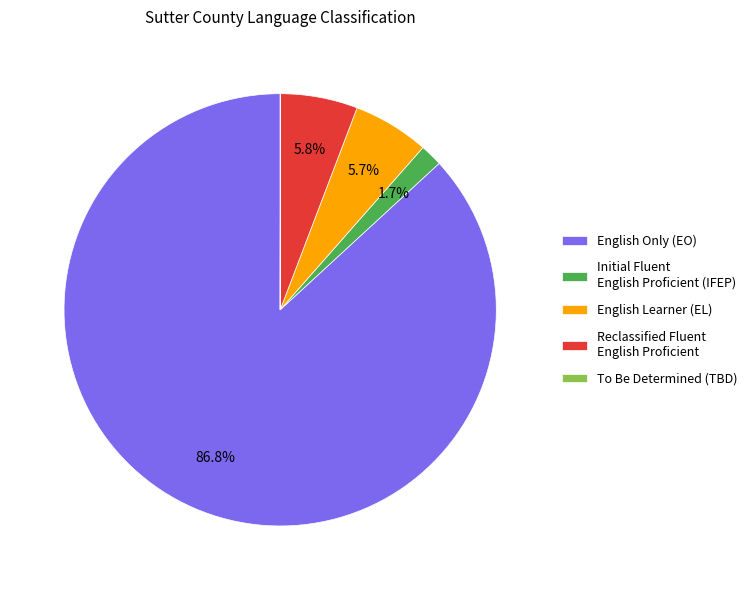

What portion of the pie excludes English Learner (EL)?

94.3%